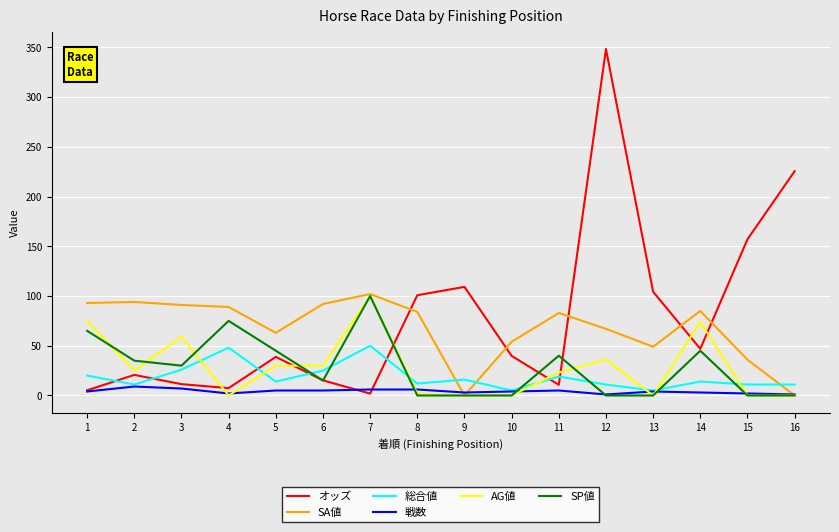

Is the value of AG値 at 14 greater than the value of SA値 at 2?

No